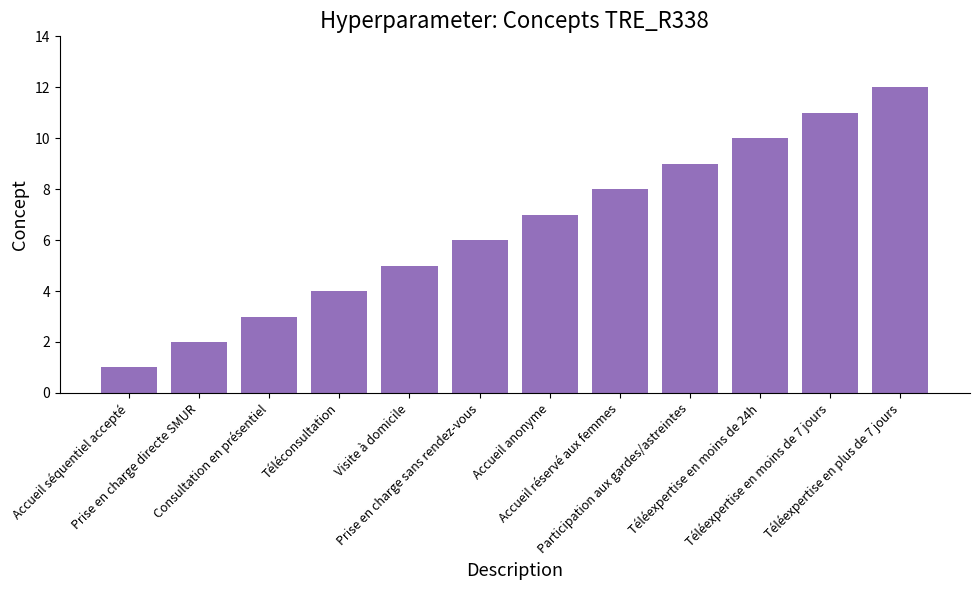

Rank the categories by value from lowest to highest.

Accueil séquentiel accepté, Prise en charge directe SMUR, Consultation en présentiel, Téléconsultation, Visite à domicile, Prise en charge sans rendez-vous, Accueil anonyme, Accueil réservé aux femmes, Participation aux gardes/astreintes, Téléexpertise en moins de 24h, Téléexpertise en moins de 7 jours, Téléexpertise en plus de 7 jours